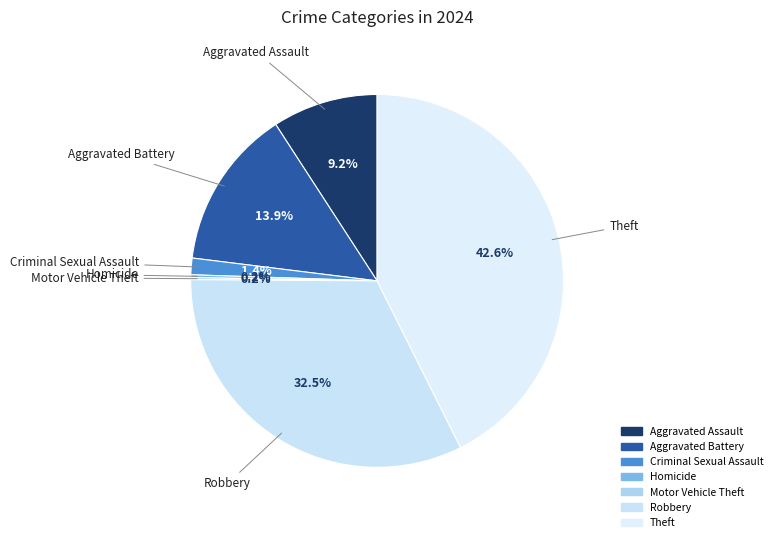

What is the largest slice in the pie chart?

Theft